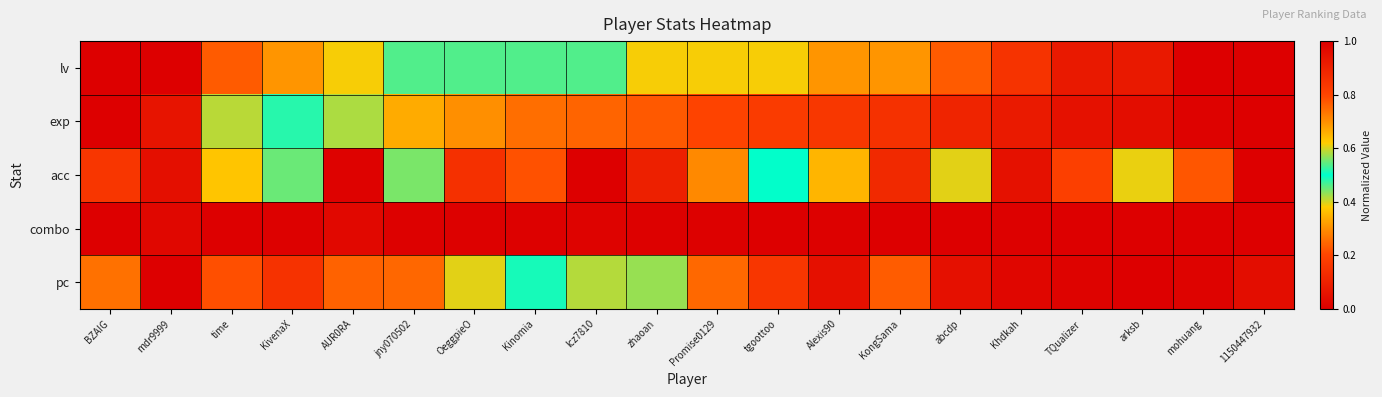

How many data points does each series have?

20